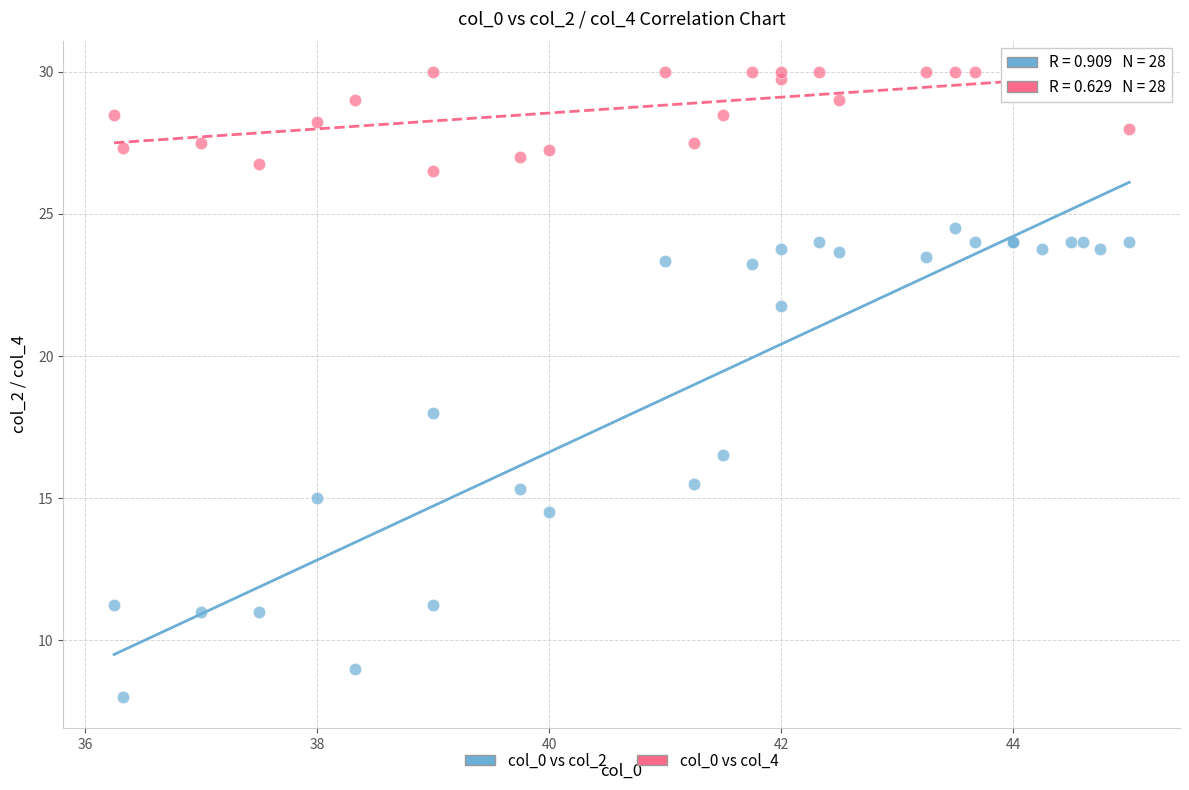

Across all series, what Y value is closest to 19?

18.0